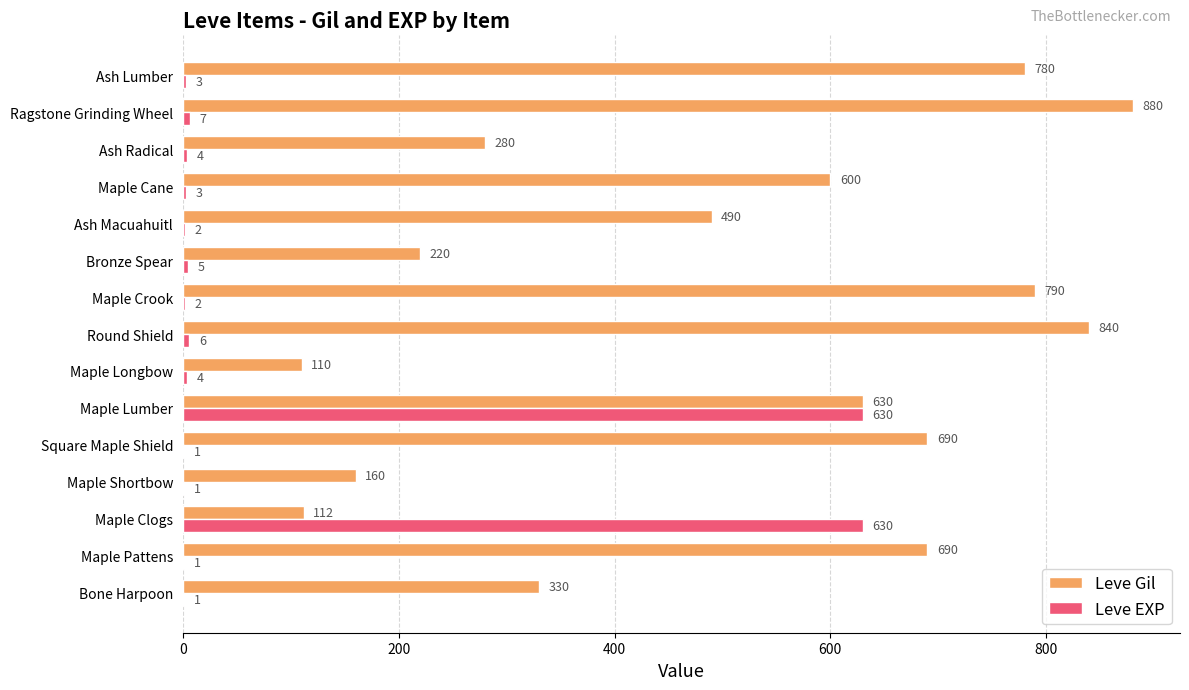

Which series changed the most between Bronze Spear and Ash Lumber?

Leve Gil